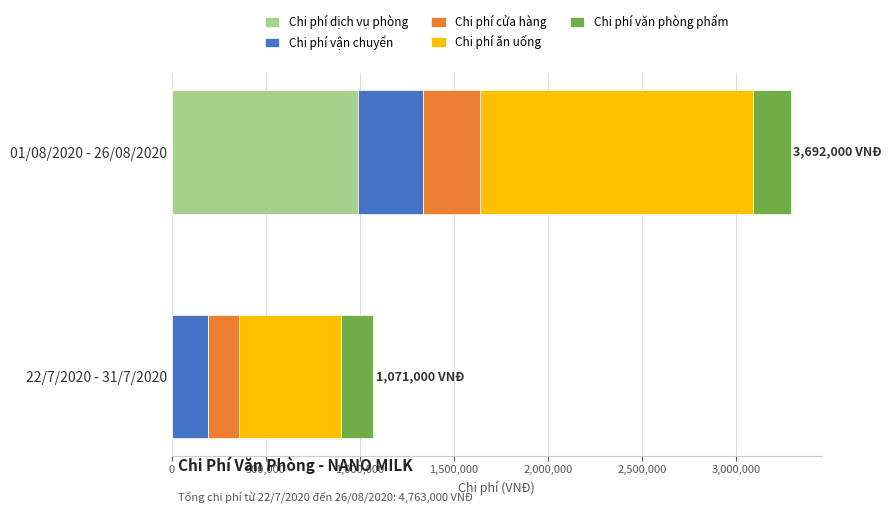

Which category has the highest value in the Chi phí dịch vụ phòng series?

01/08/2020 - 26/08/2020